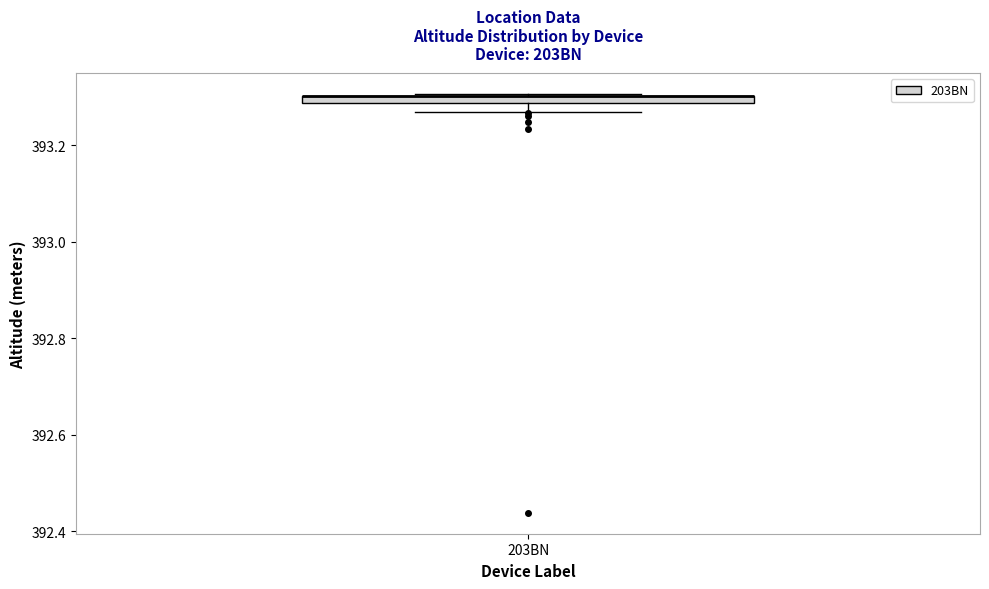

Where is the upper edge of the box for 203BN on the y-axis? The values are not printed on the chart, so give them approximately, as read against the axis.

393.30